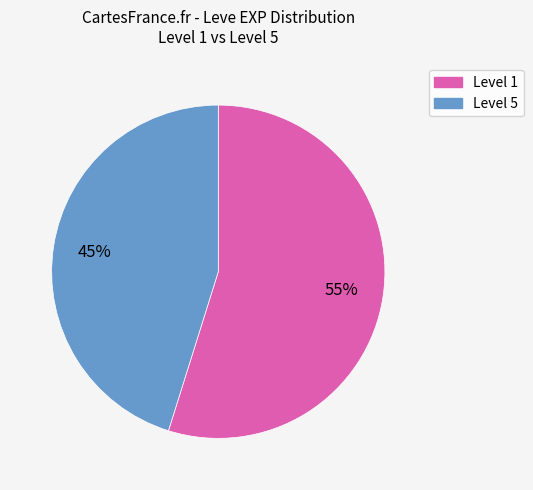

To the nearest percent, what is the difference between the largest and smallest slice percentages?

10%